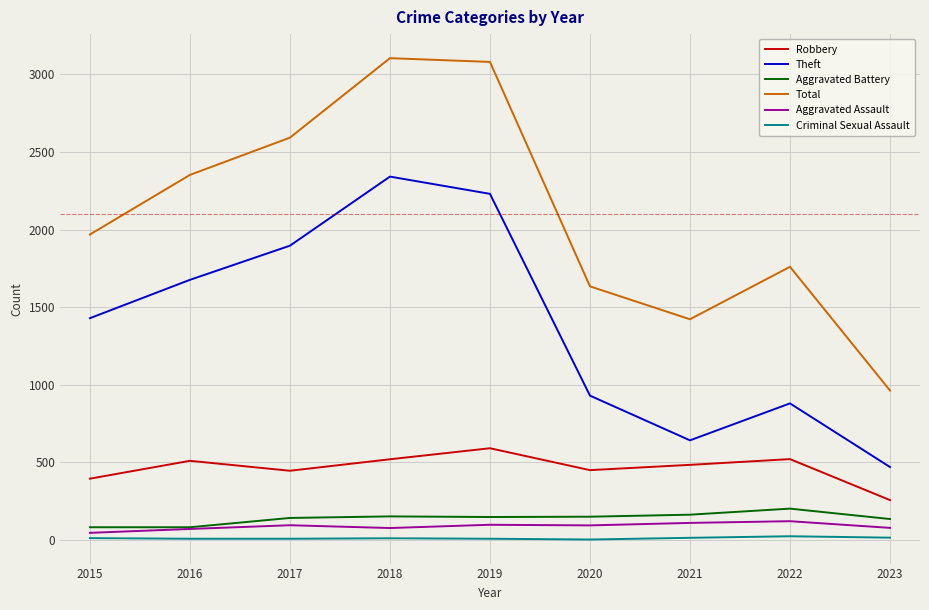

What is the minimum value for Total?

963